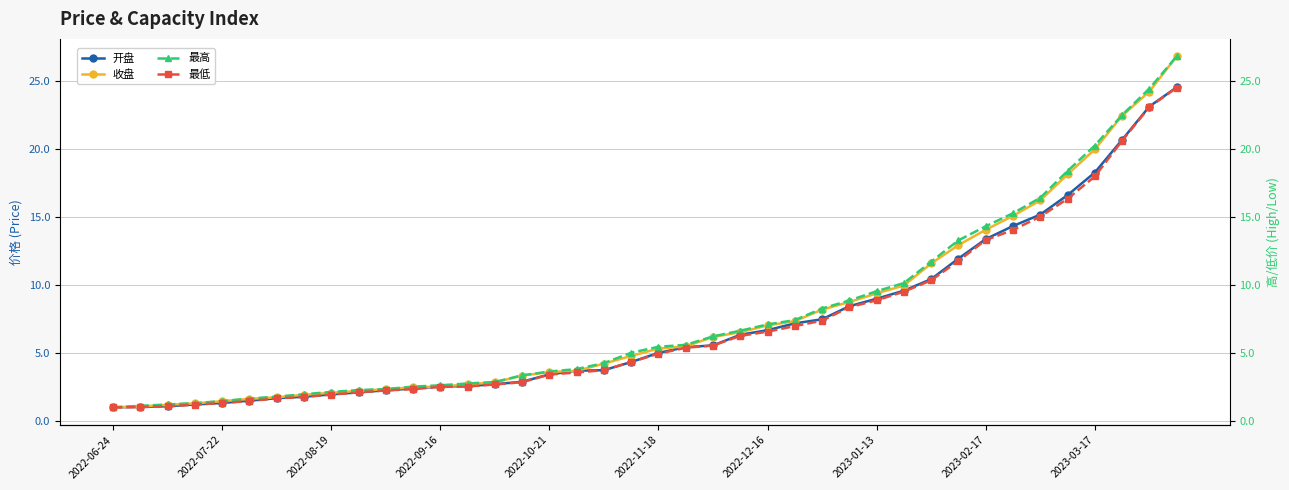

Is it true that 收盘 equals 5.9 at 2022-10-21?

False